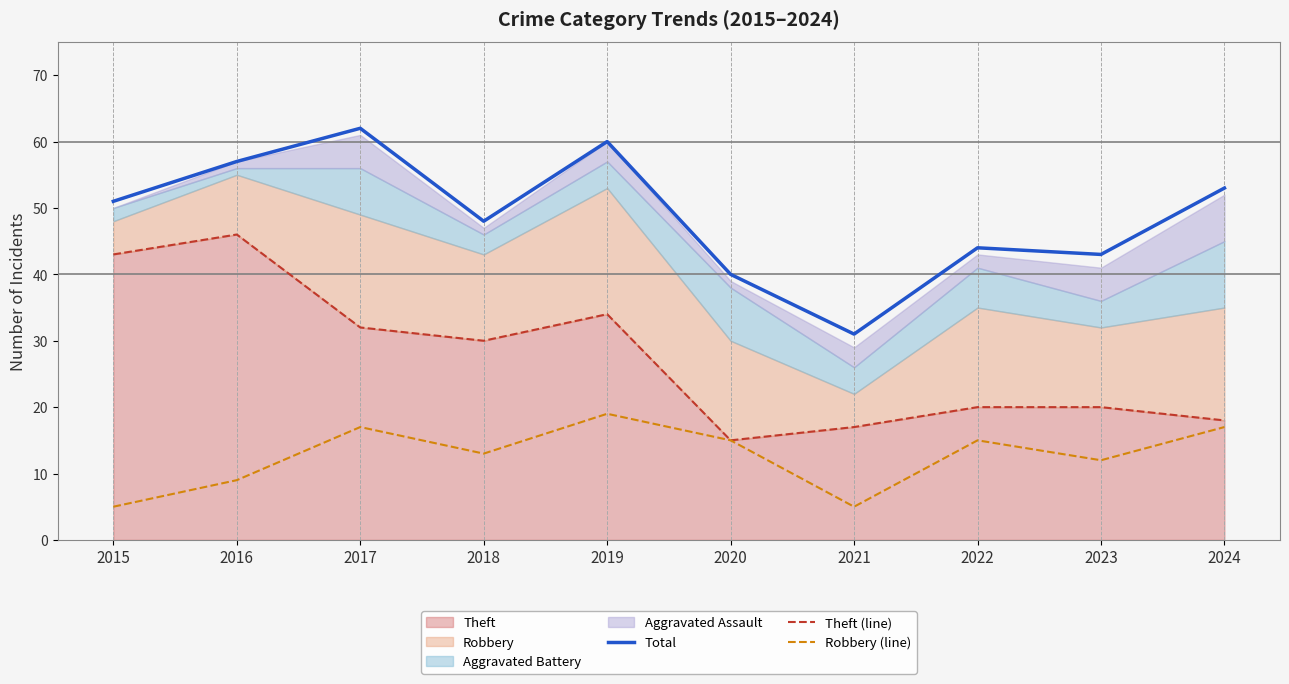

What is the spread (max minus min) of values at 2024?

36